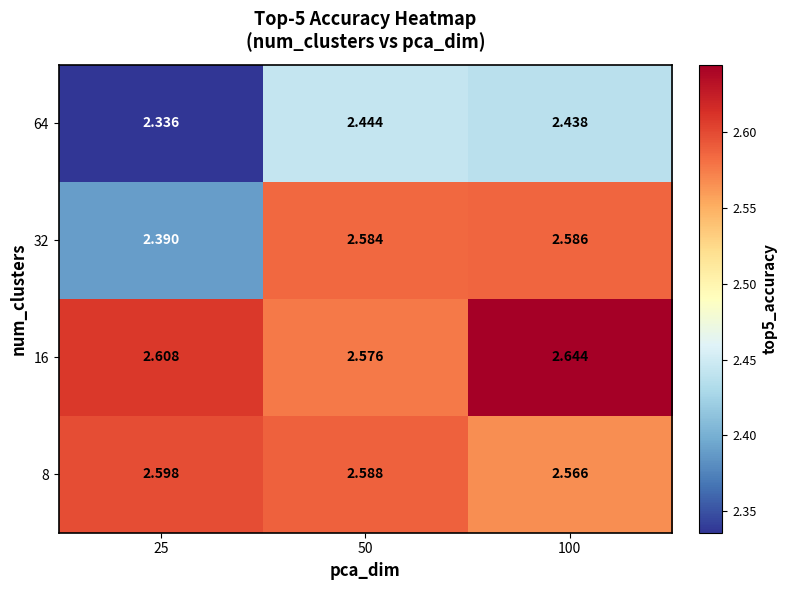

Is the value of 16 at 25 greater than the value of 8 at 25?

Yes